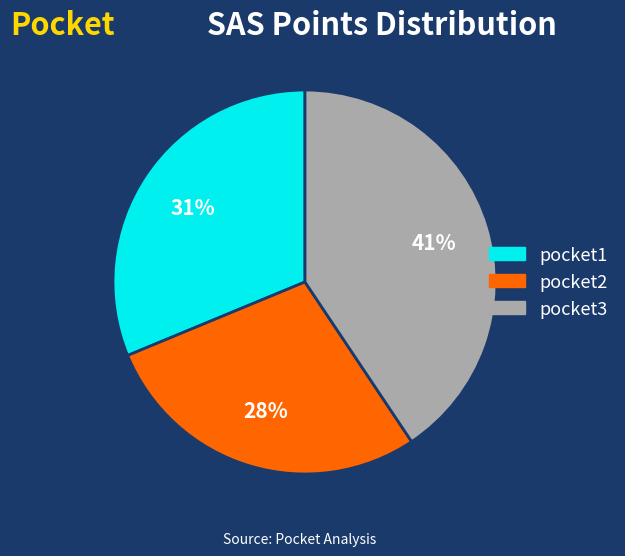

Is there a majority slice in this chart?

No